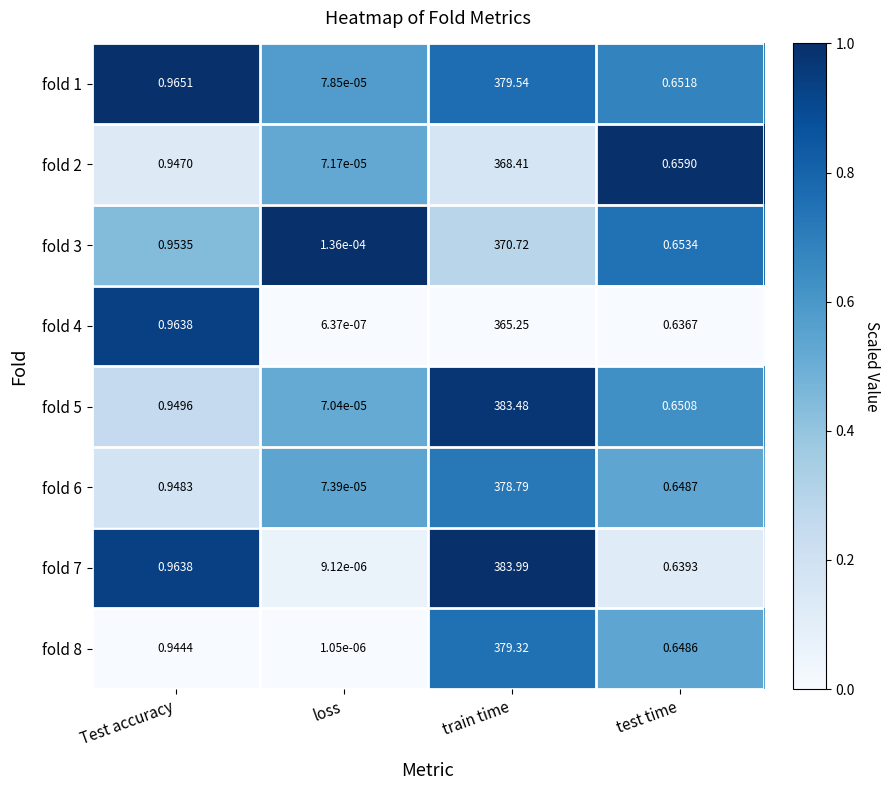

Which category has the lowest value across all series?

loss